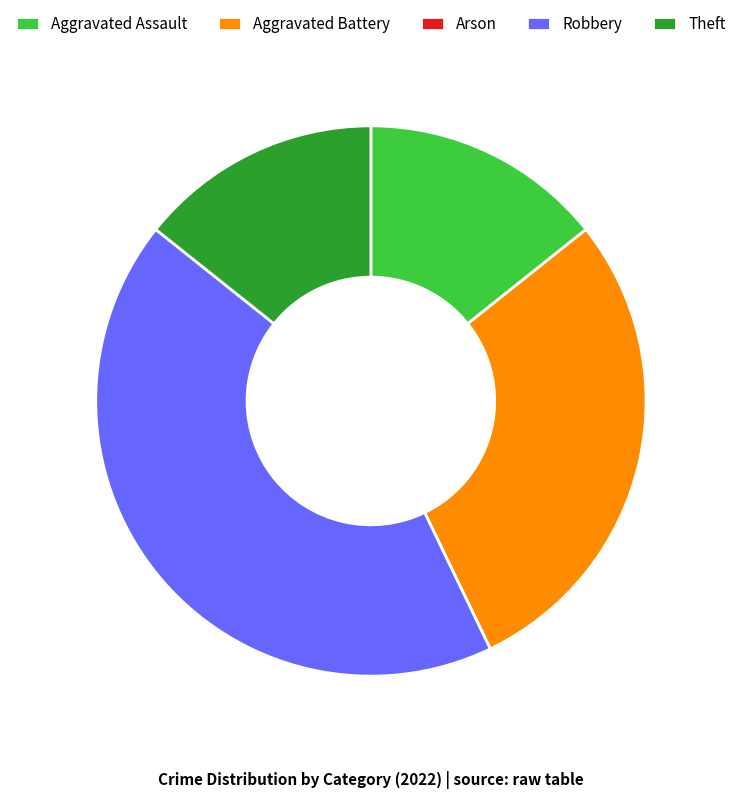

True or false: Robbery accounts for 43% of the total.

True